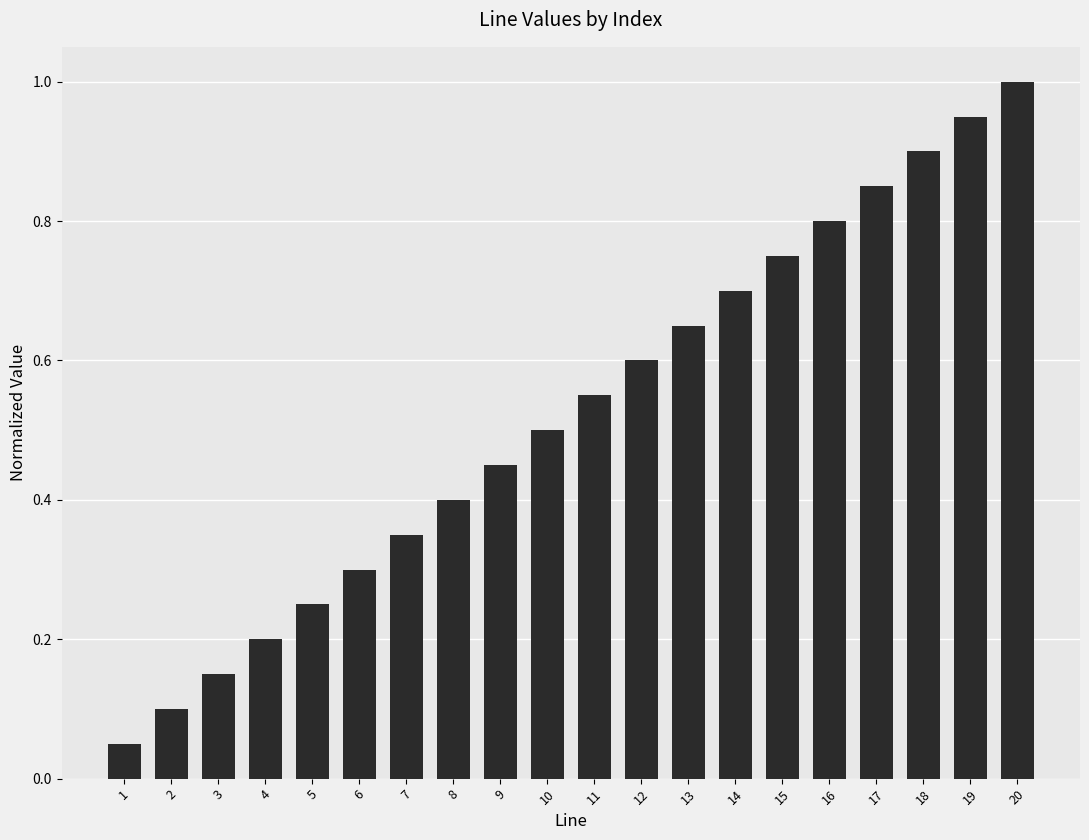

Count the number of categories in the chart.

20